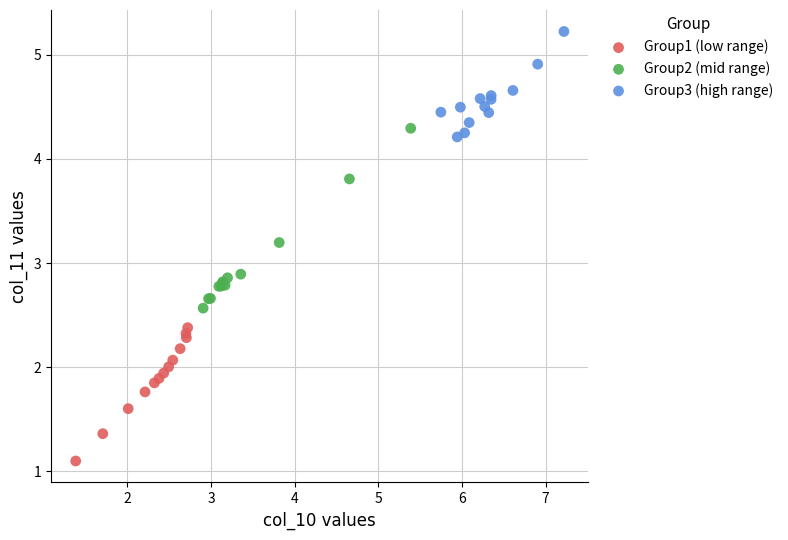

Which series contains the lowest Y value?

Group1 (low range)